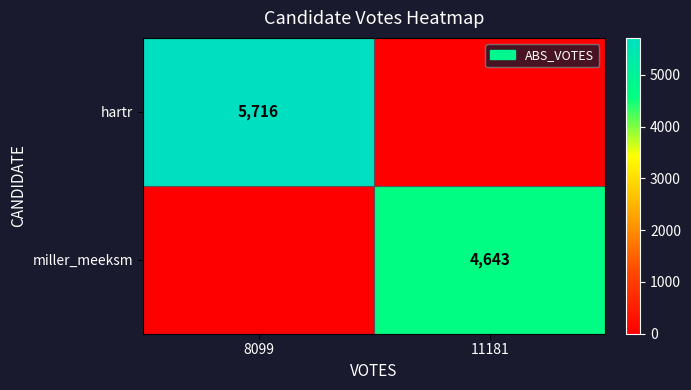

Which has a higher value, 8099 or 11181?

8099